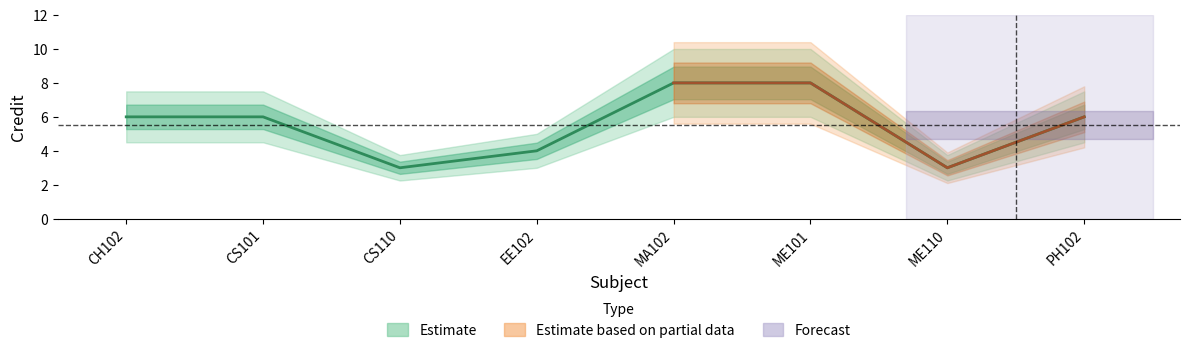

Reading left to right, transcribe all the data shown in this chart.

CH102=6	CS101=6	CS110=3	EE102=4	MA102=8	ME101=8	ME110=3	PH102=6